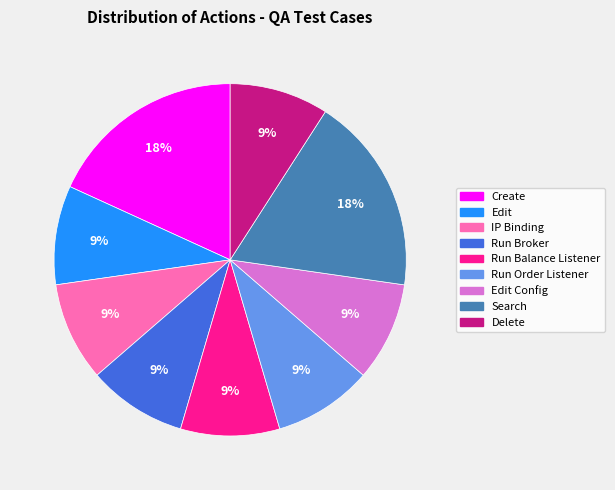

To the nearest percent, what is the difference between the largest and smallest slice percentages?

9%